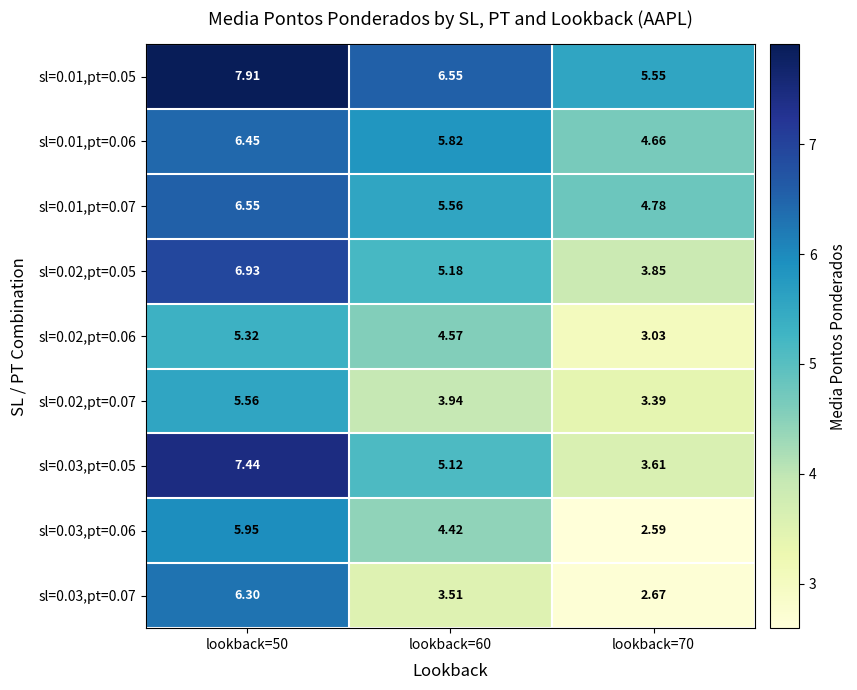

At which category is the sum across all series the highest?

lookback=50